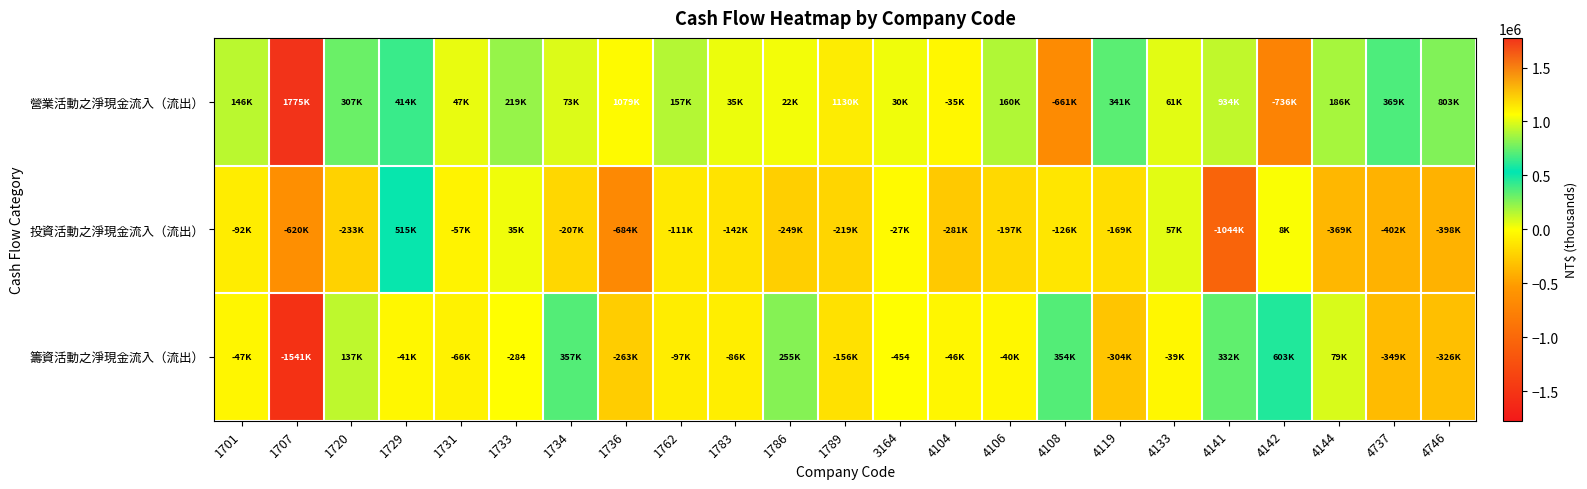

At which label does 投資活動之淨現金流入（流出） first exceed -196596?

1701